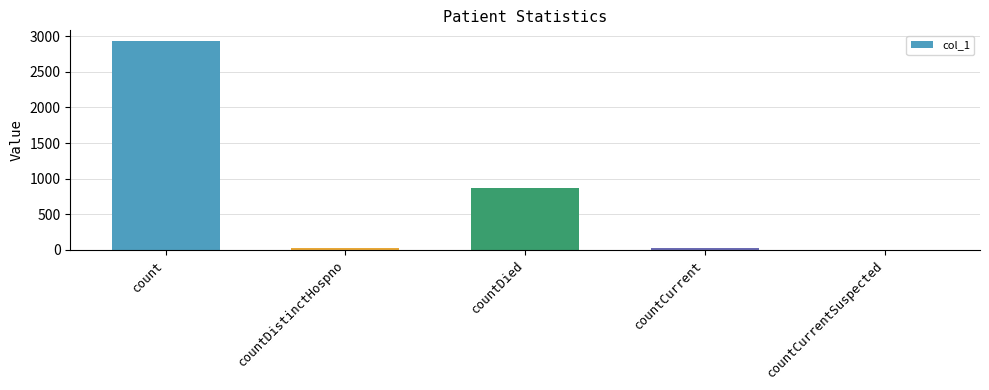

Count the number of data series in this chart.

1